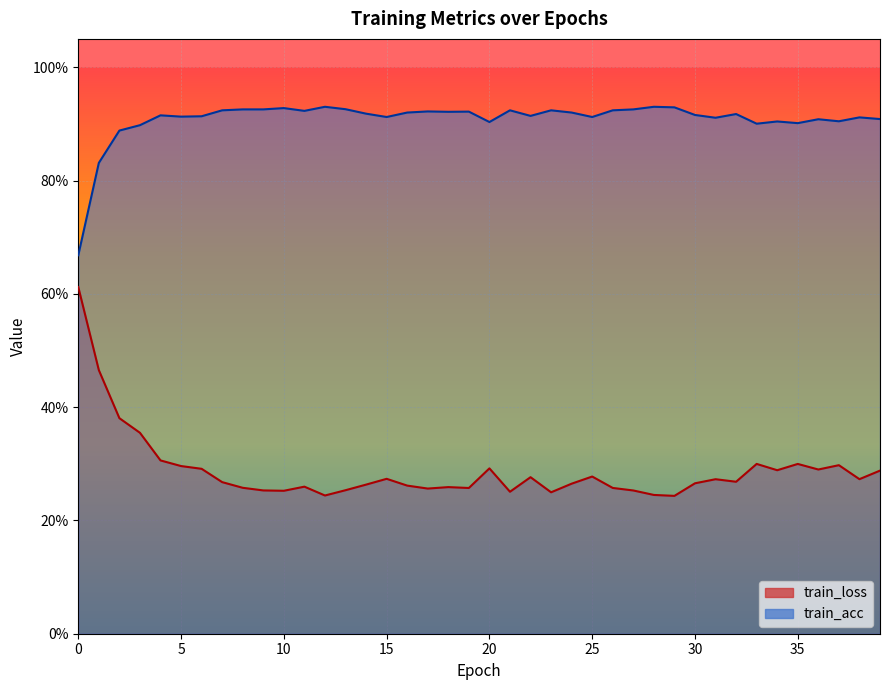

What is the value of the train_loss point at the 26th from the left?

0.3